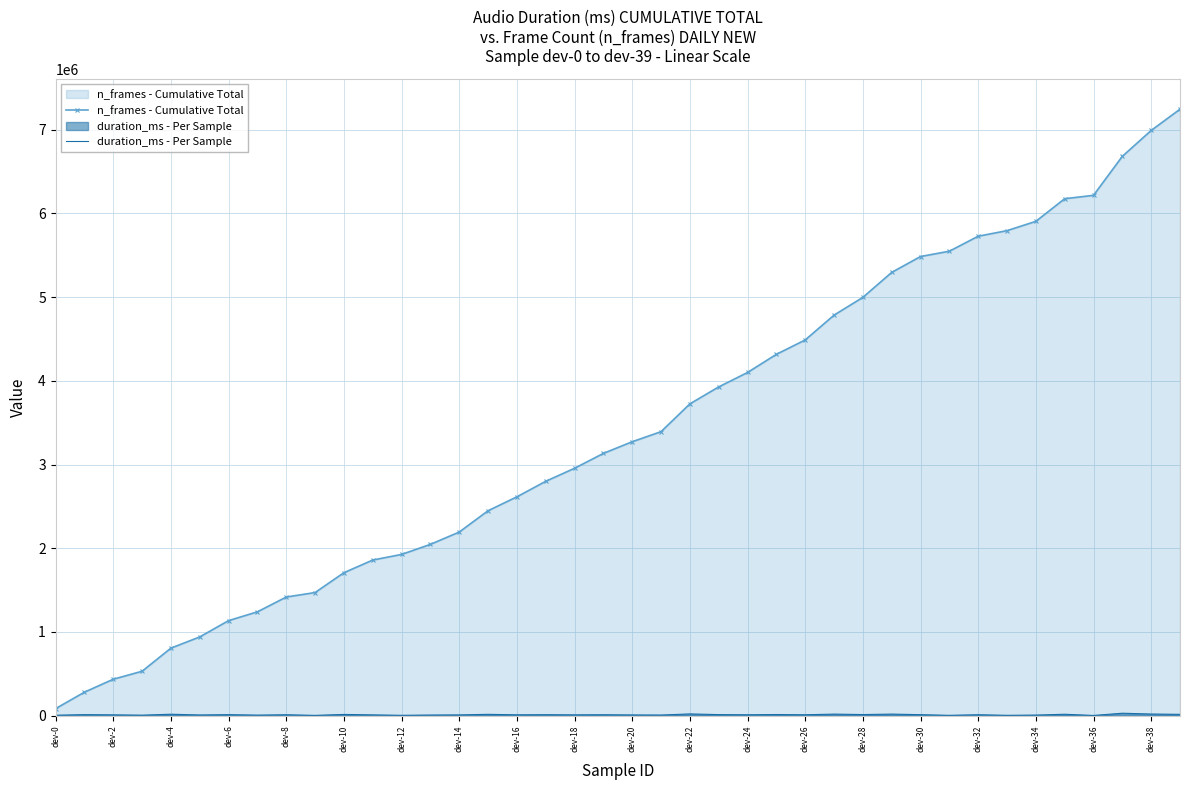

How many lines are shown in the chart?

2